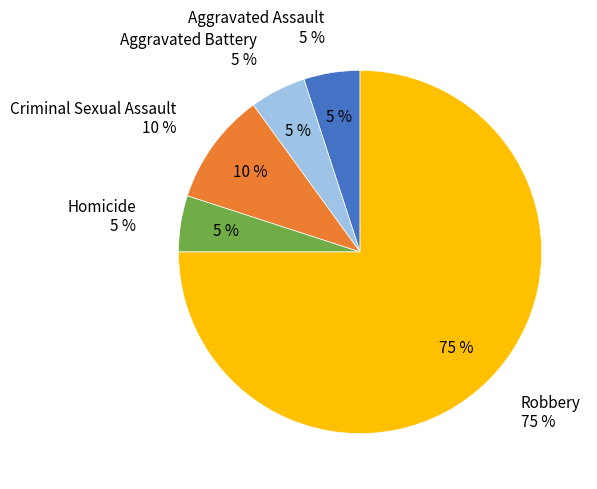

Which category has the smallest portion of the pie?

Aggravated Assault